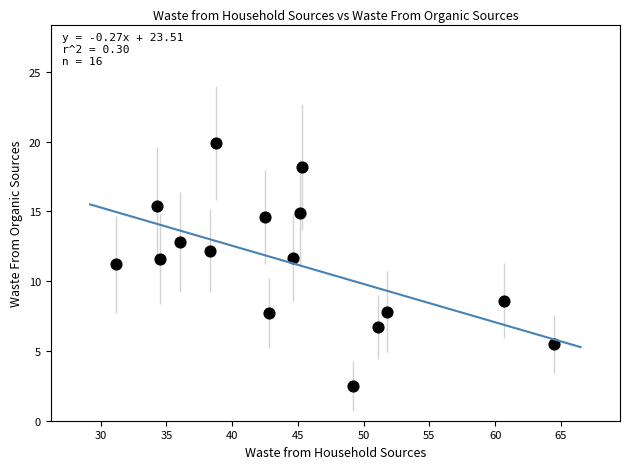

What is the range of Y values (max minus min)?

17.4